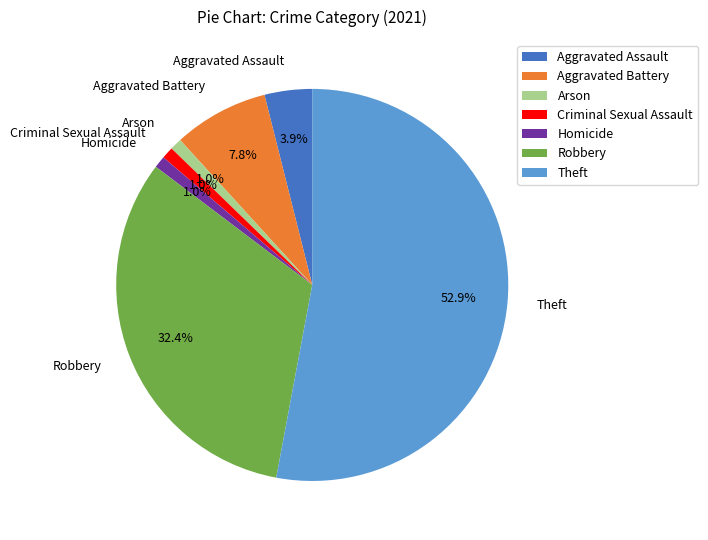

True or false: Aggravated Battery accounts for 14% of the total.

False